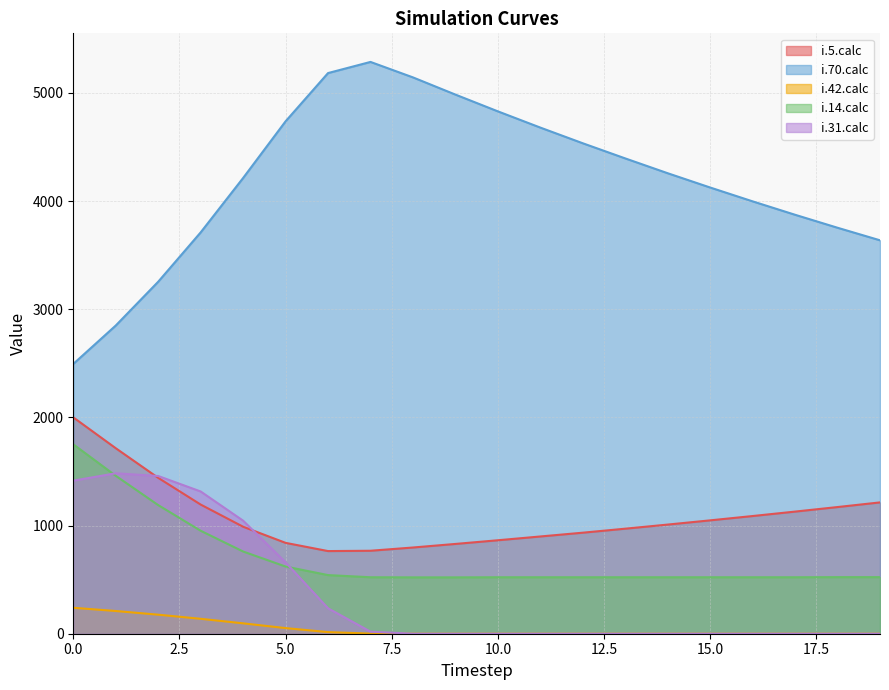

True or false: i.5.calc and i.14.calc intersect in this chart.

False